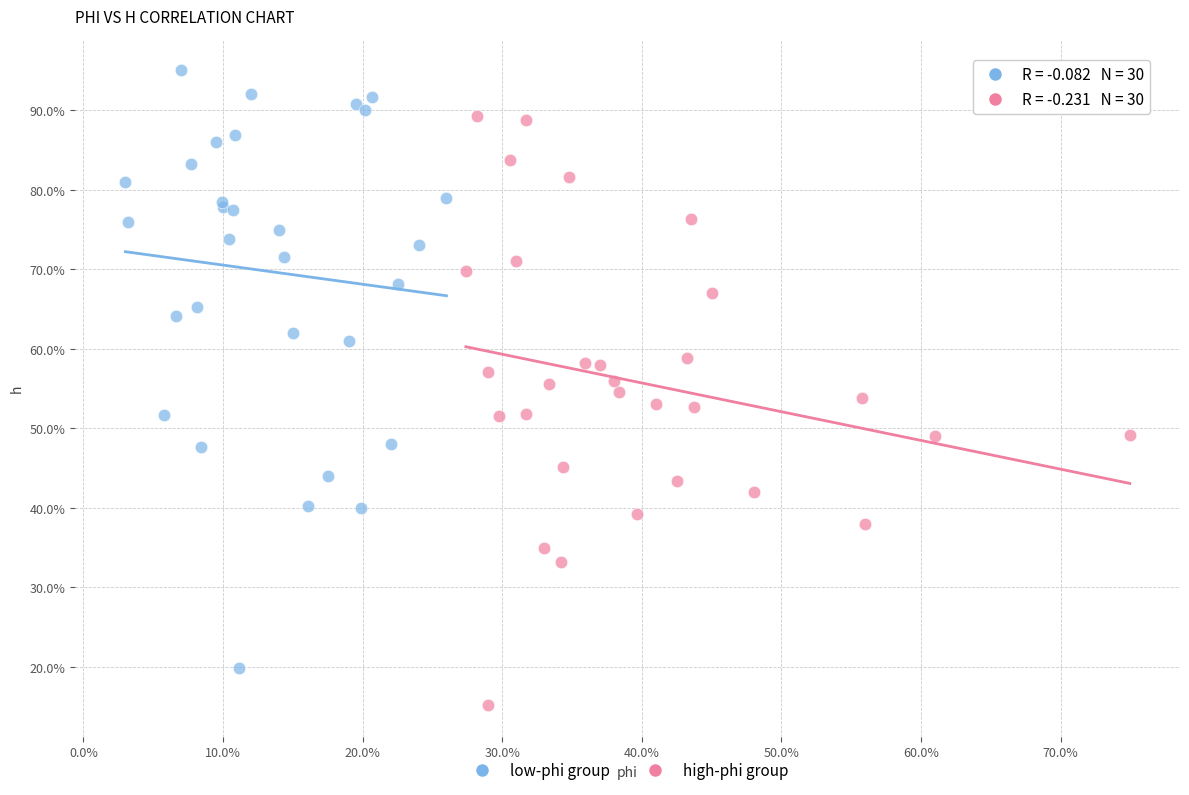

Which series reaches the maximum Y coordinate?

low-phi group